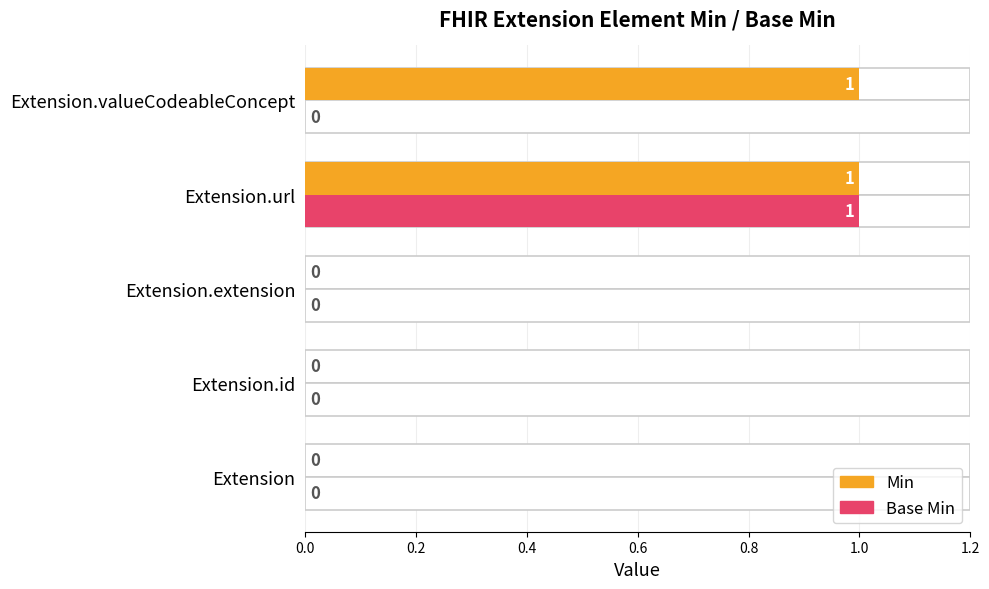

Are the bars horizontal?

Yes